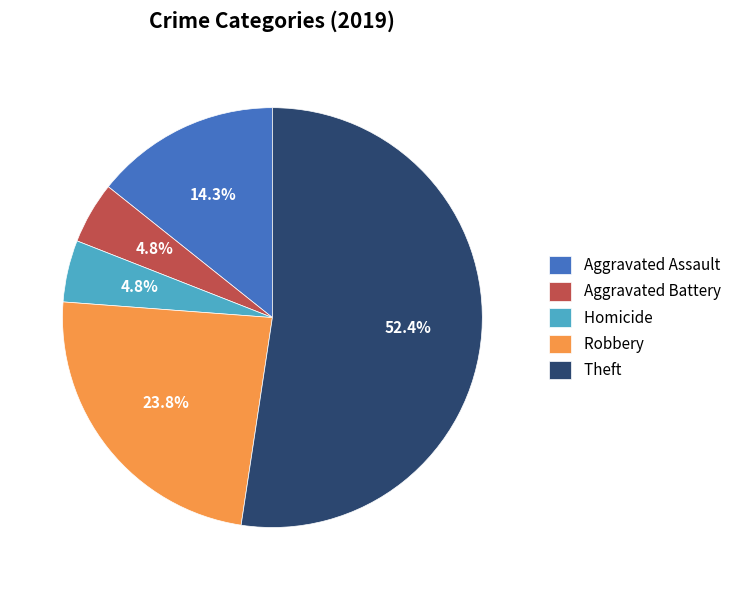

What portion of the pie excludes Homicide?

95.2%